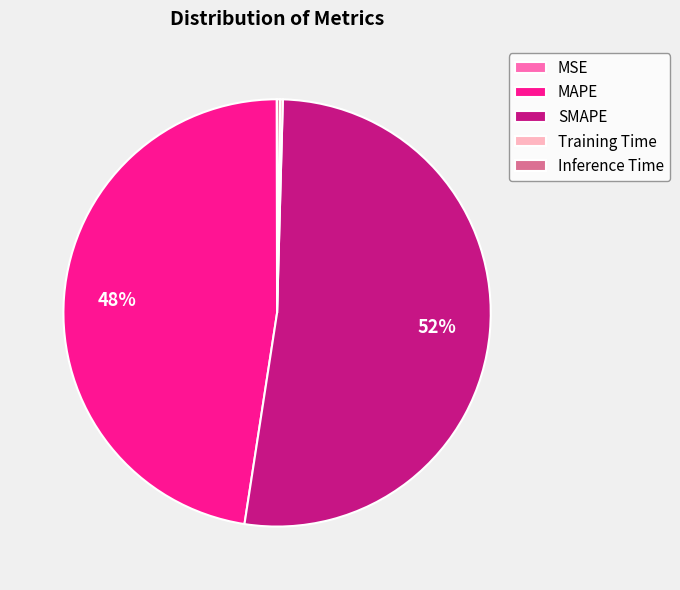

To the nearest percent, what portion does SMAPE represent?

52%